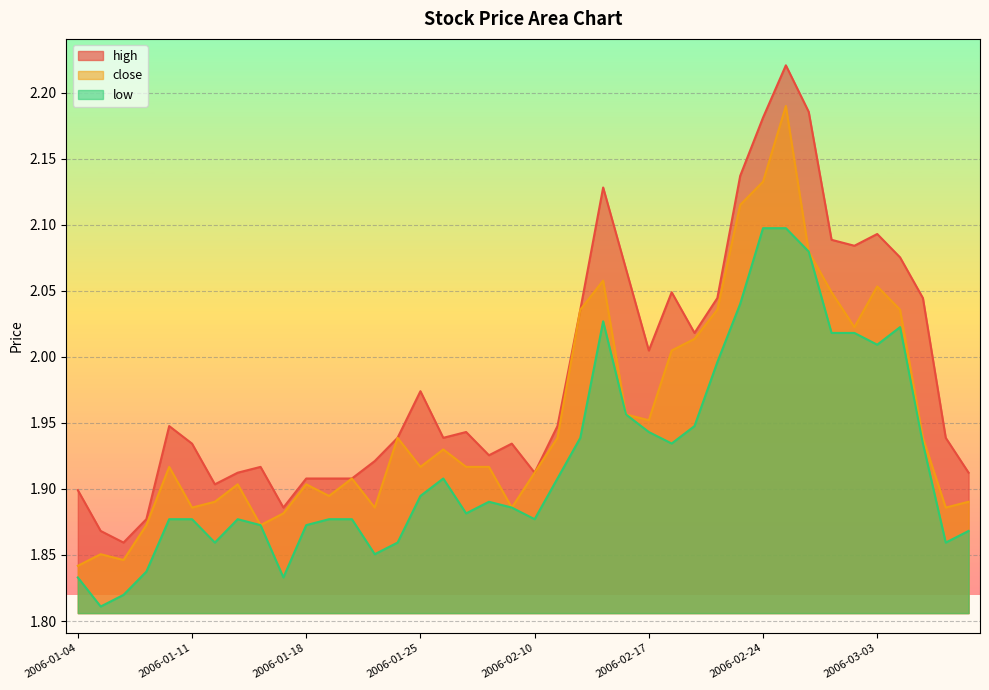

At which category does the chart reach its minimum across all series?

2006-01-05